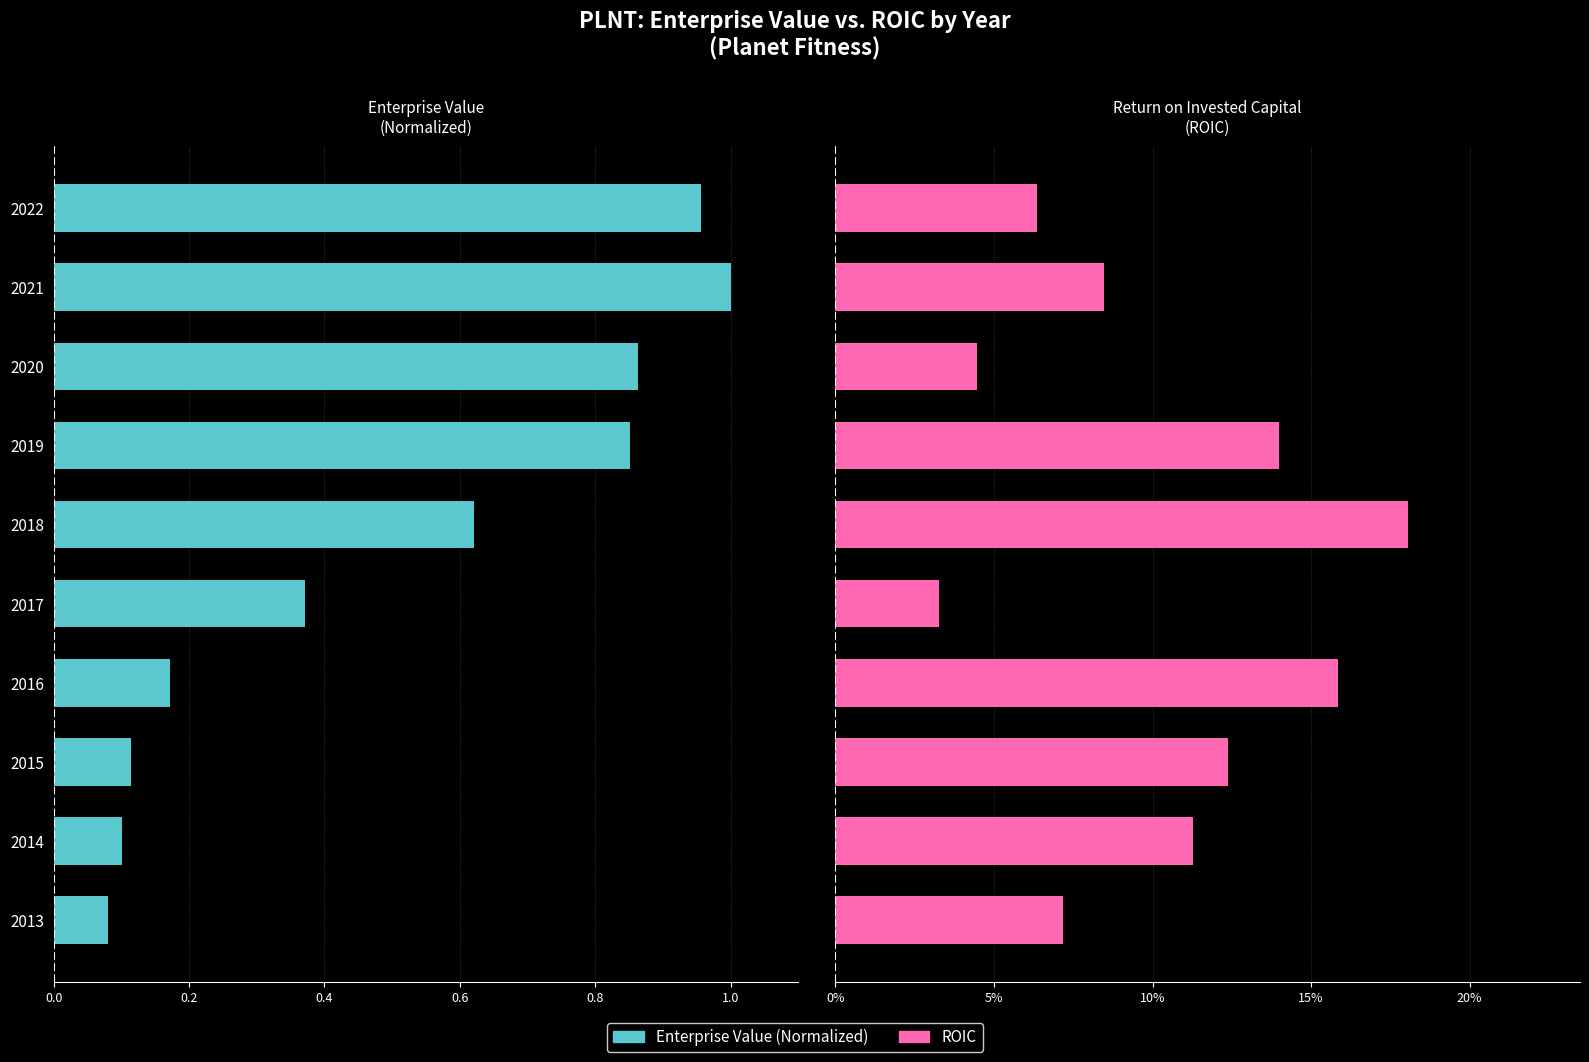

Which series has the largest total across all categories?

ROIC